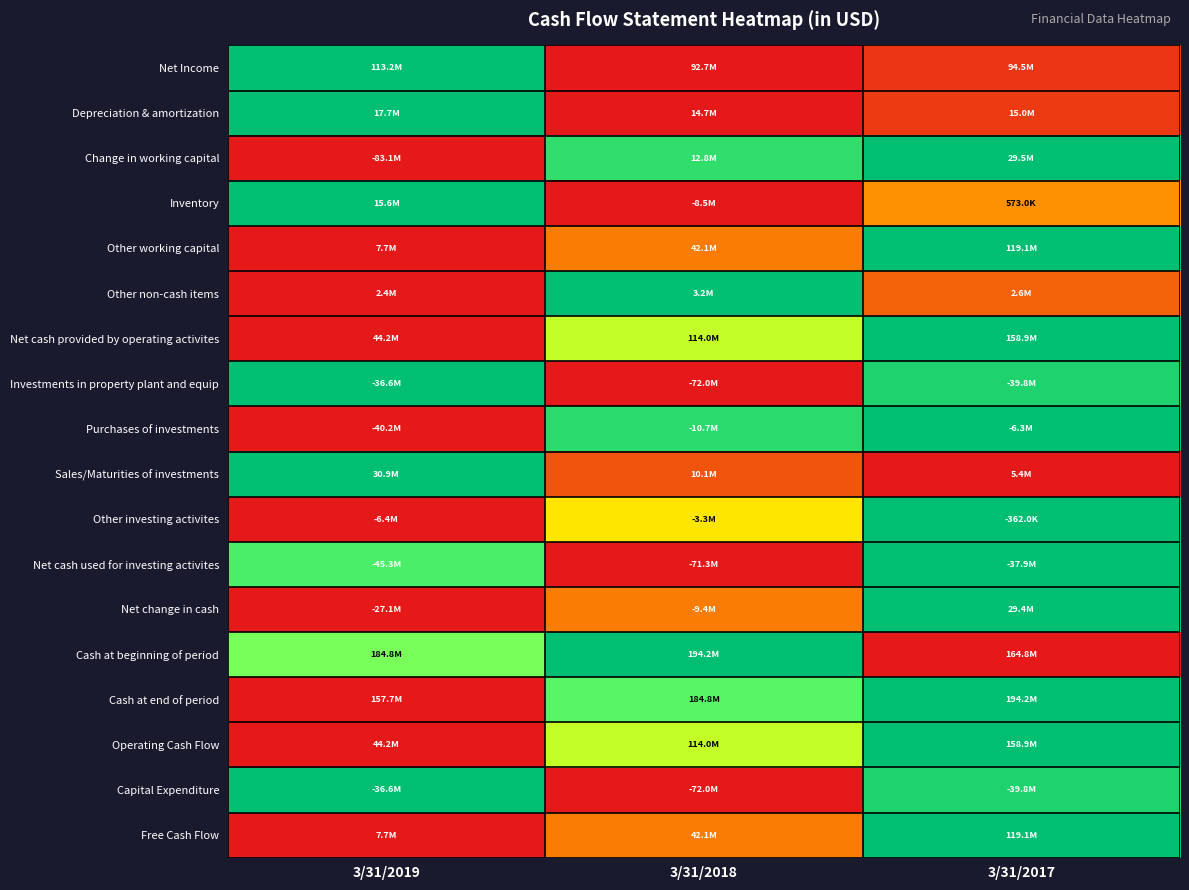

Count the number of data series in this chart.

18